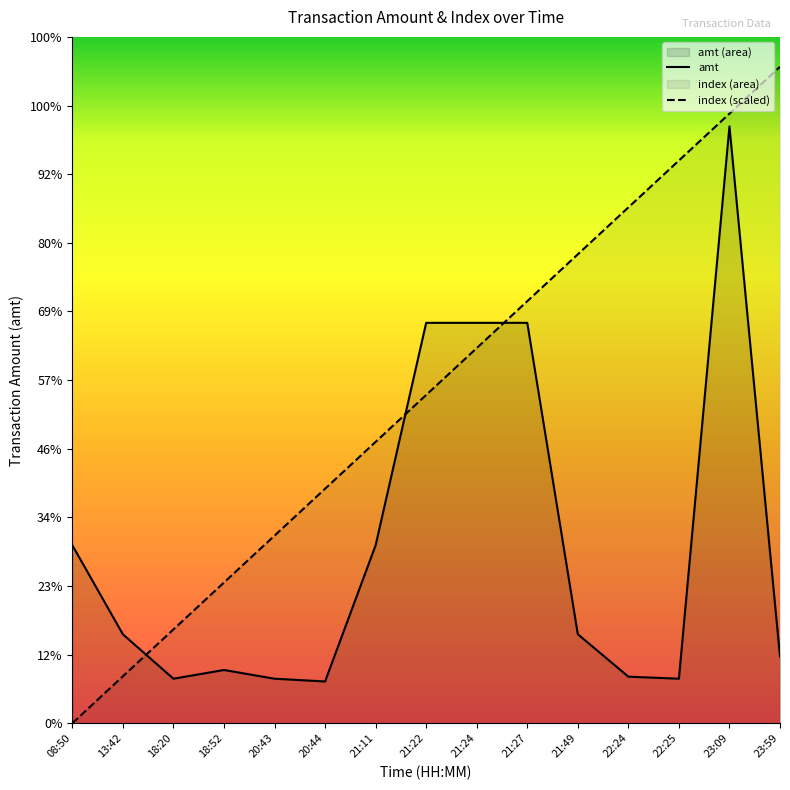

True or false: index (scaled) has a value of 9175.9 at 22:24.

False